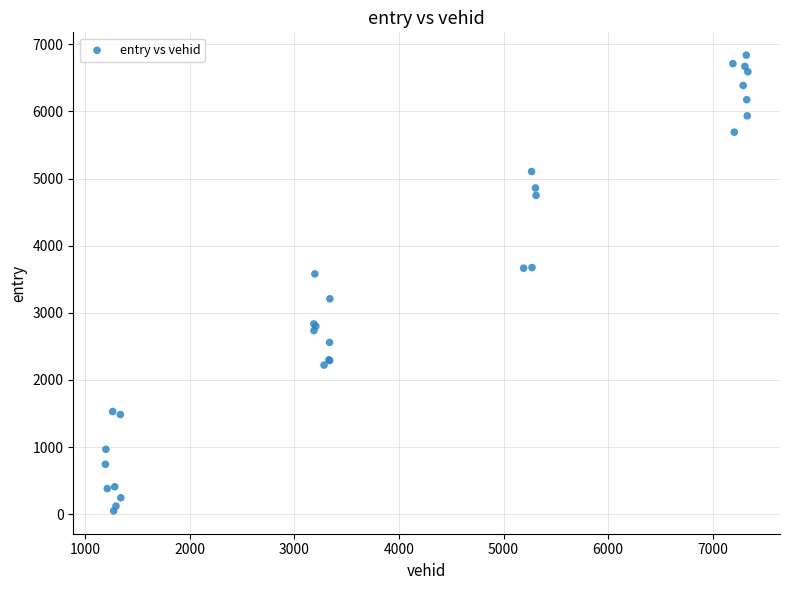

What Y value in the scatter plot is closest to 3443?

3579